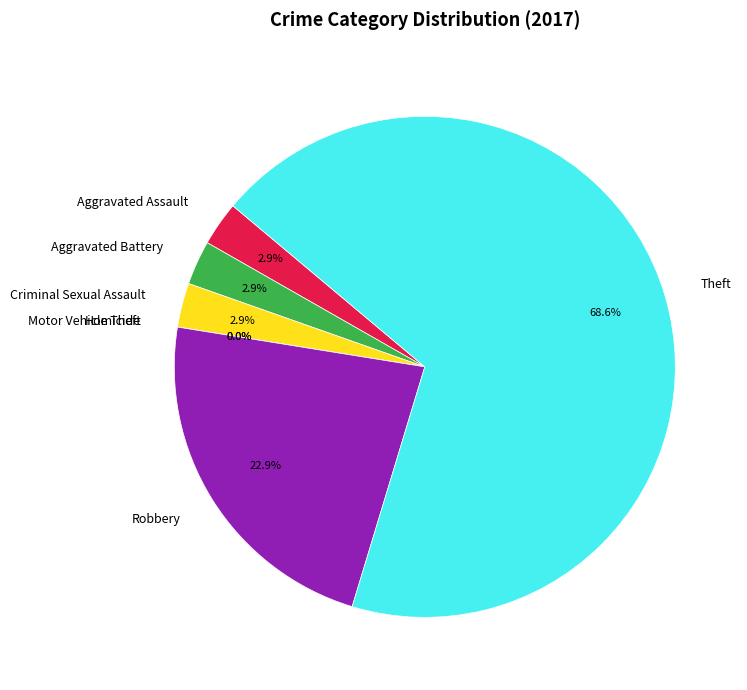

What is the smallest slice in the pie chart?

Homicide